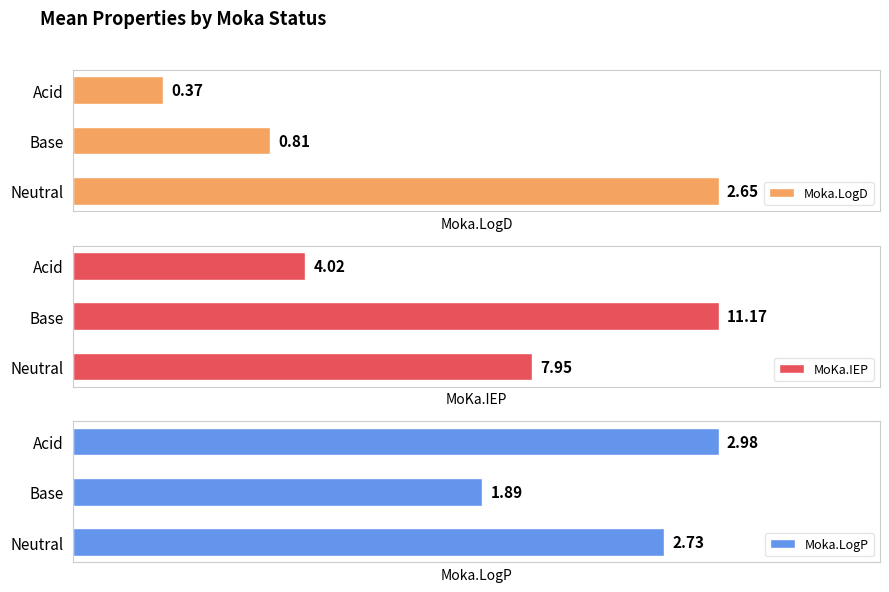

Which series has the largest total across all categories?

MoKa.IEP